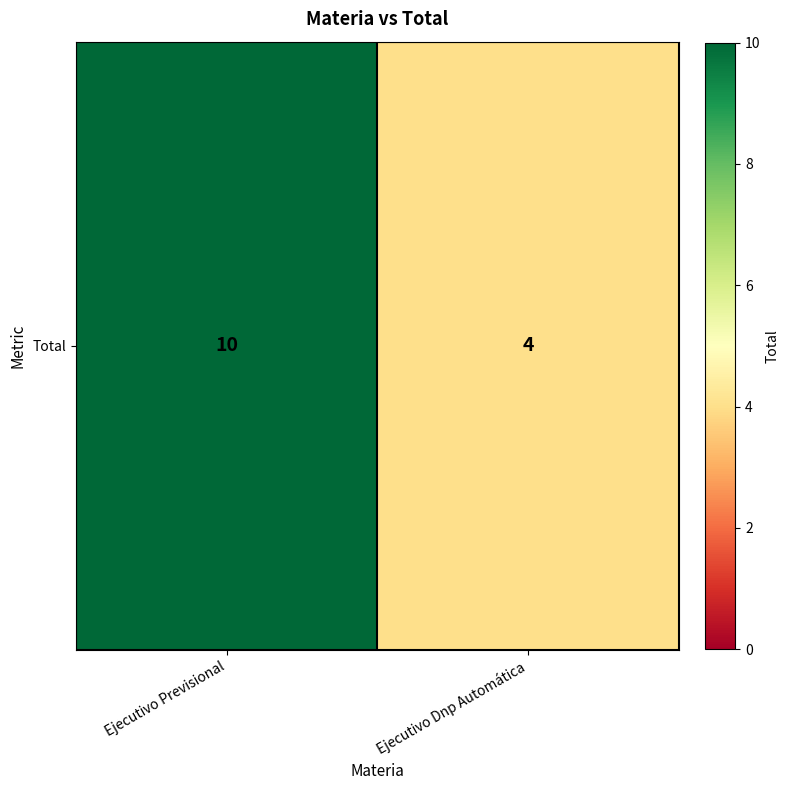

What value does the data have at Ejecutivo Previsional?

10